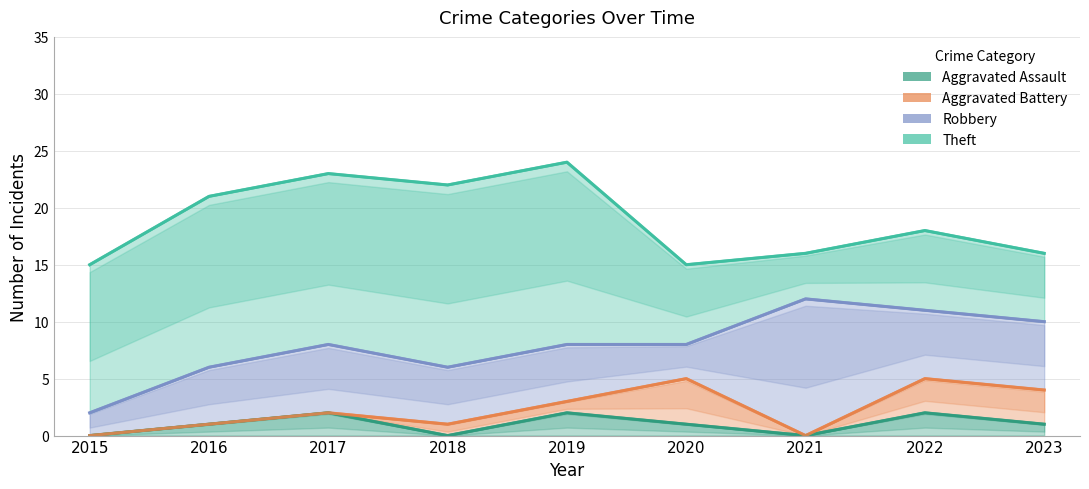

True or false: Robbery has a value of 2 at 2020.

False